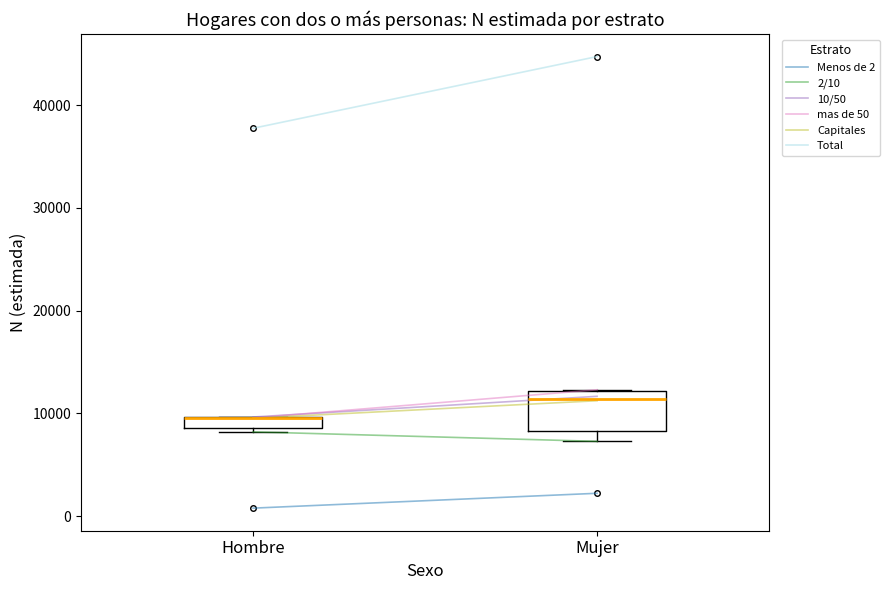

Where is the lower edge of the box for Mujer on the y-axis? The values are not printed on the chart, so give them approximately, as read against the axis.

8000